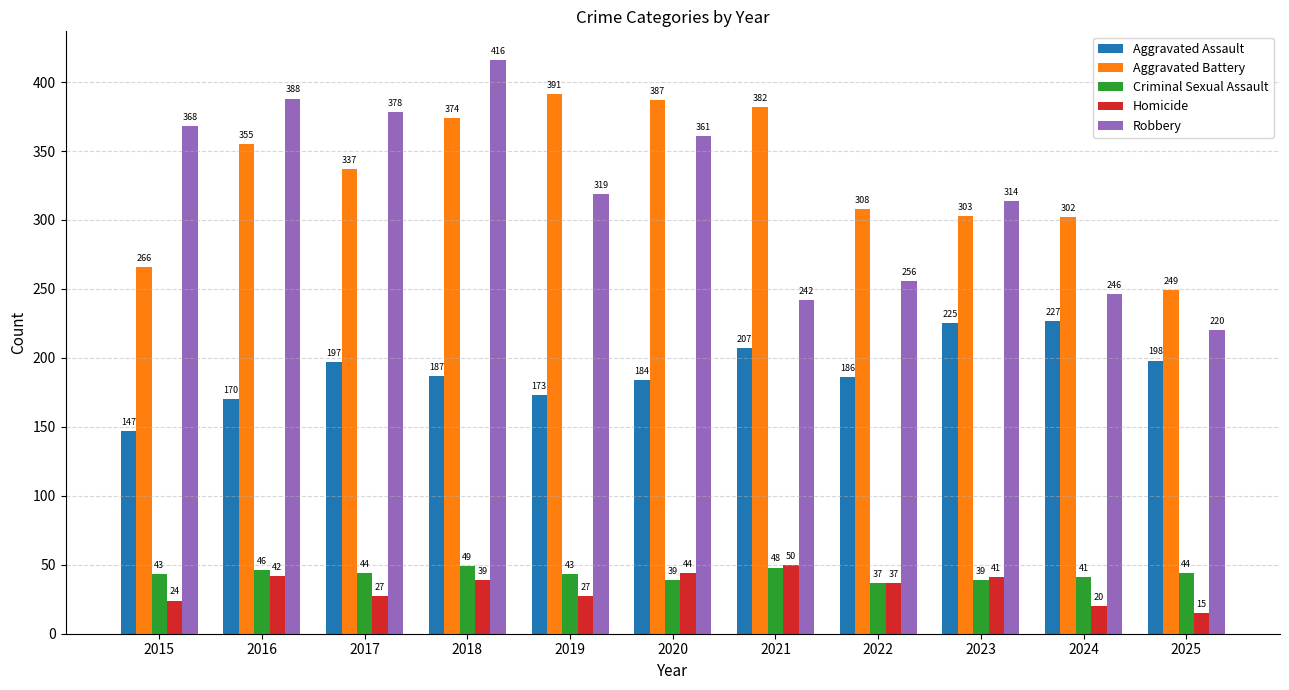

Is the value of Aggravated Assault at 2019 greater than the value of Homicide at 2016?

Yes